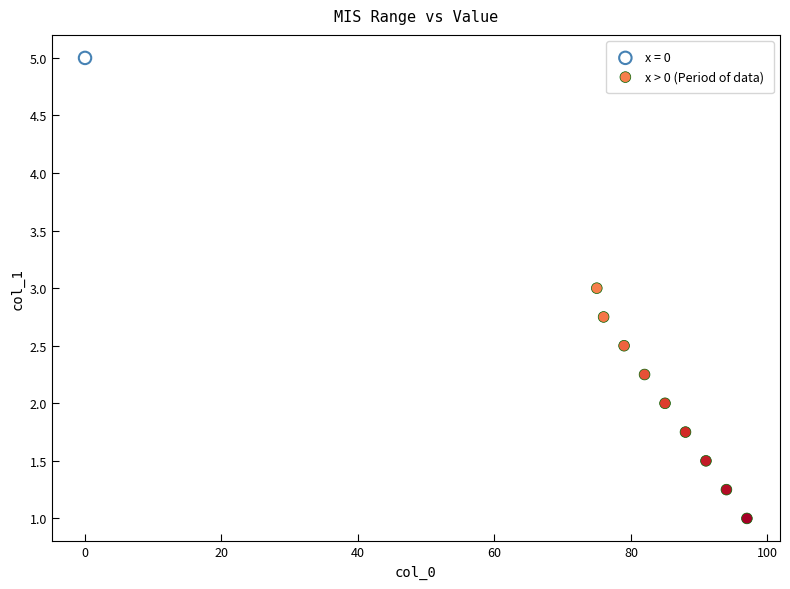

What are all the series names shown in the legend?

x = 0, x > 0 (Period of data)